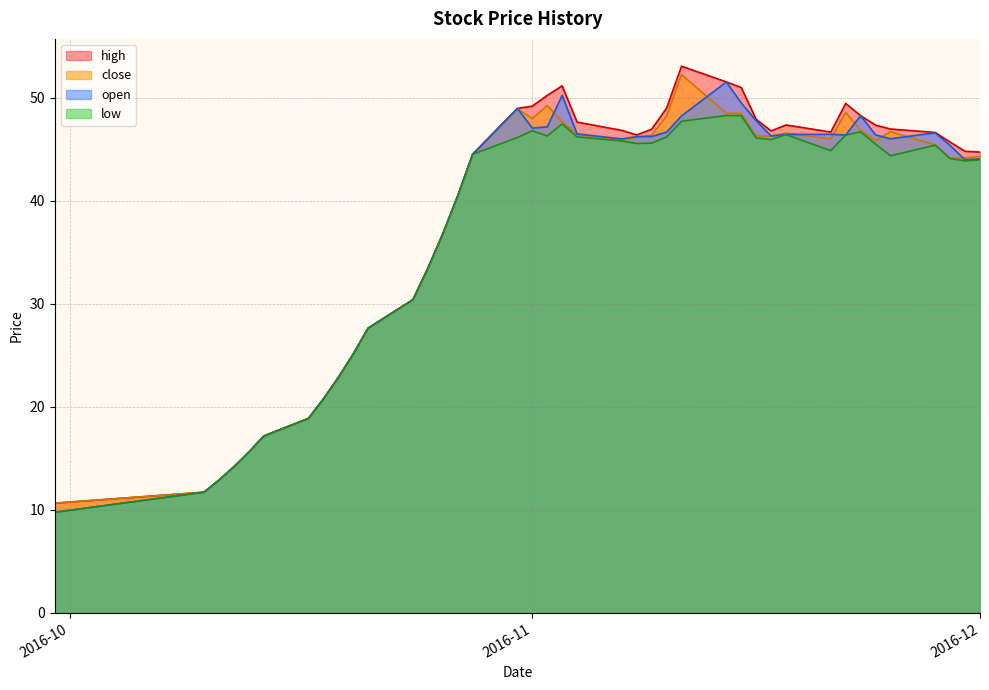

What is the greatest value displayed?

53.1